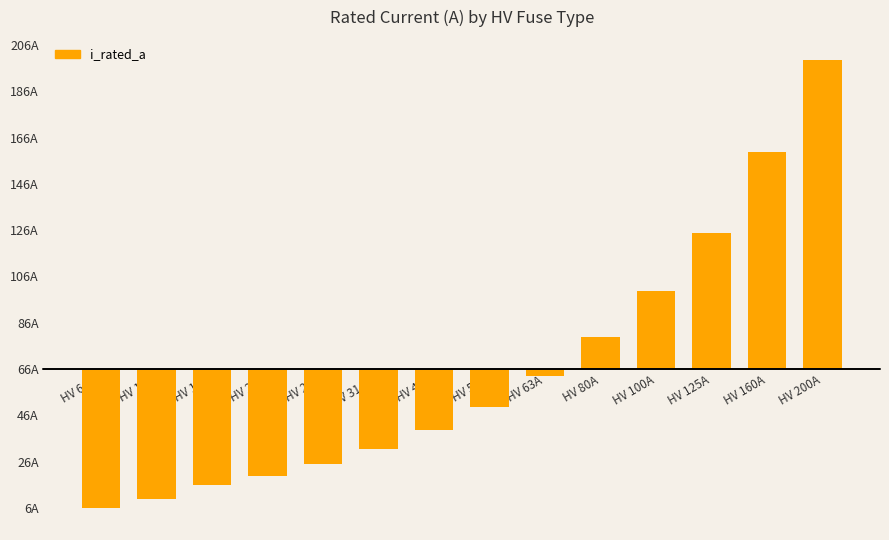

Does the chart contain any negative values?

Yes